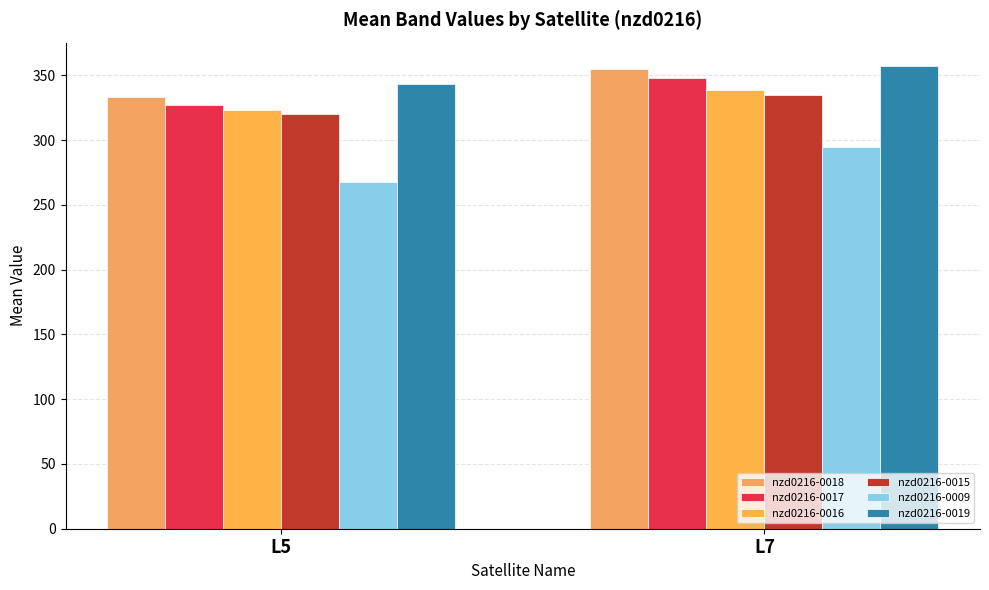

What is the spread (max minus min) of values at L7?

63.1